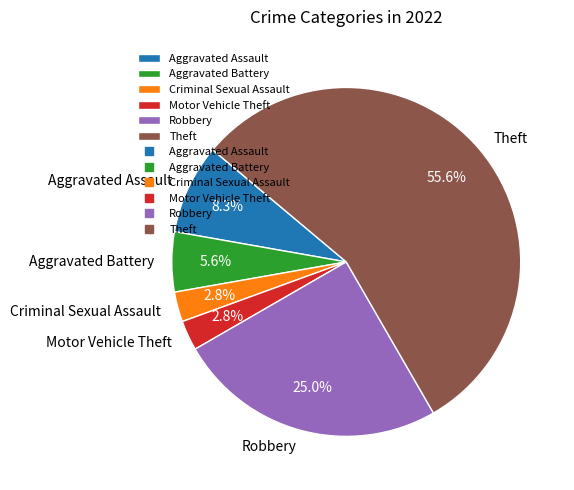

Is Theft the majority of the pie?

Yes